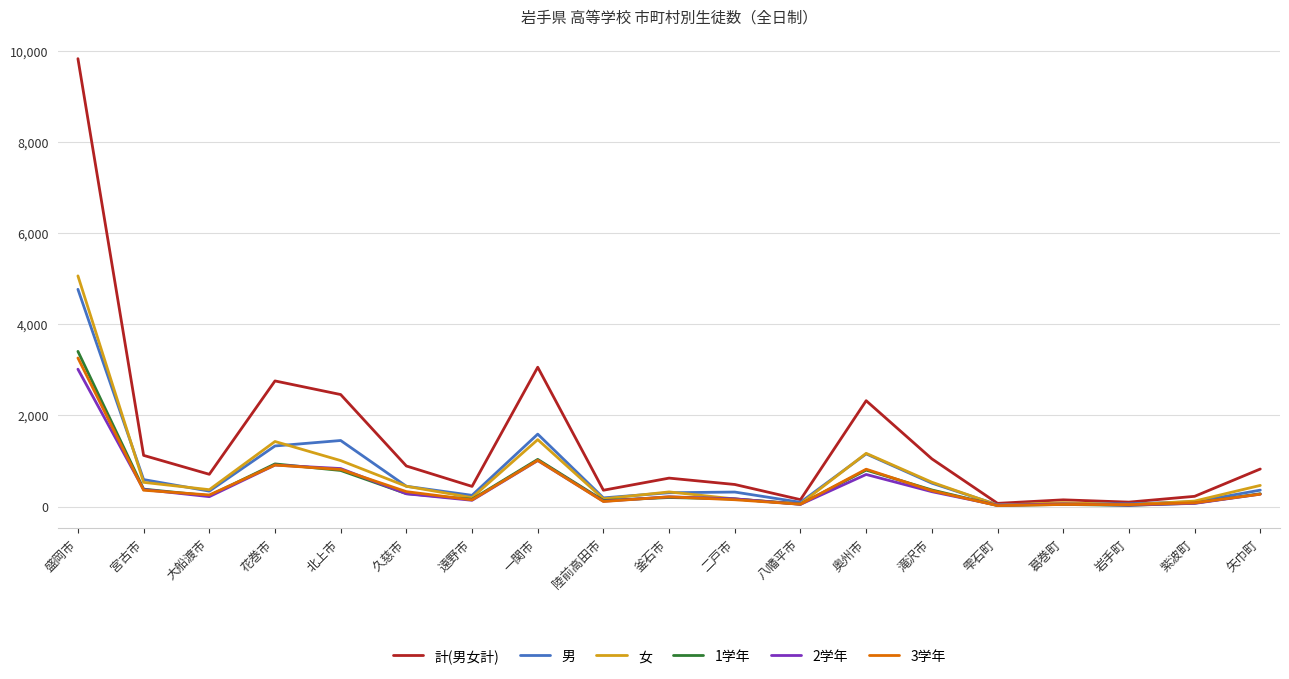

Where does the 女 series first go above 370?

盛岡市